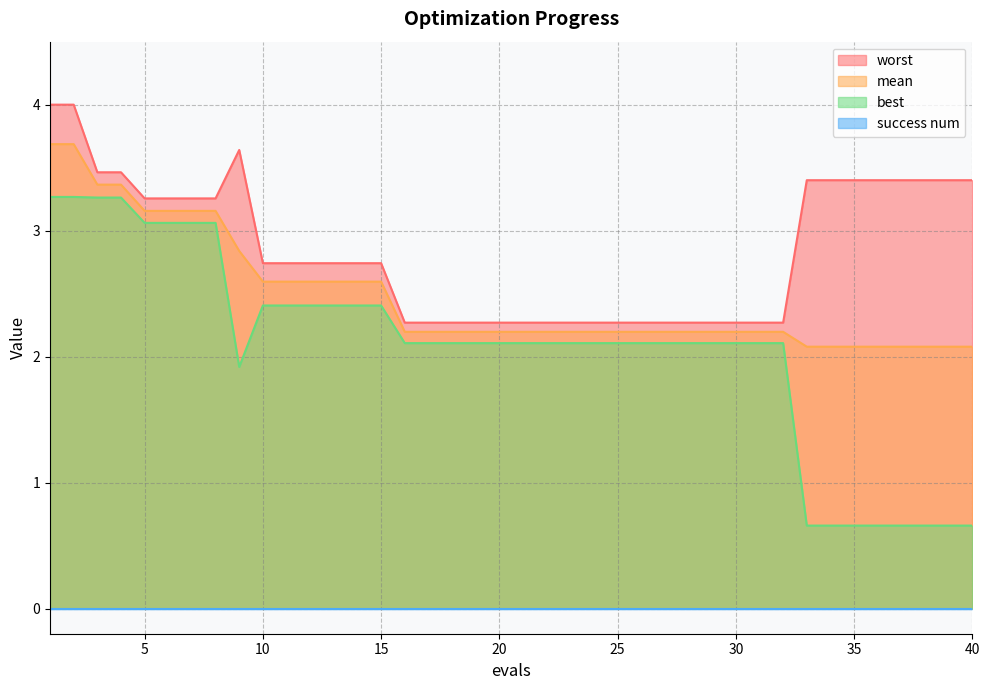

True or false: worst and mean cross at least once.

False